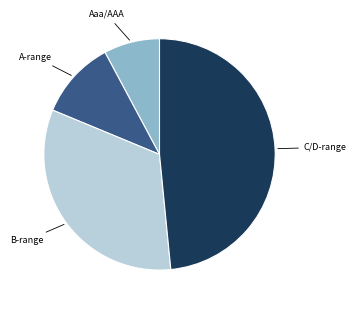

Is there a majority slice in this chart?

No